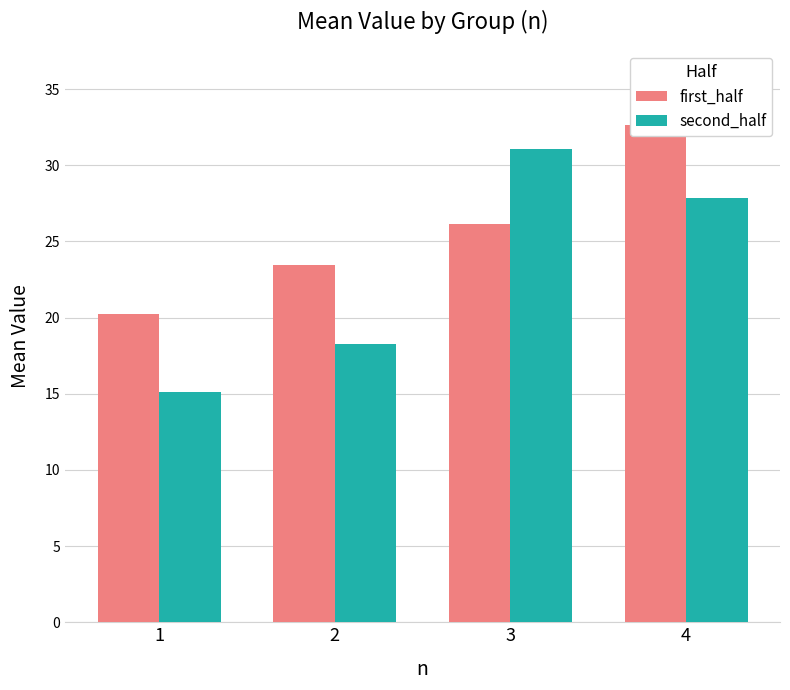

At which label does first_half reach its minimum?

1